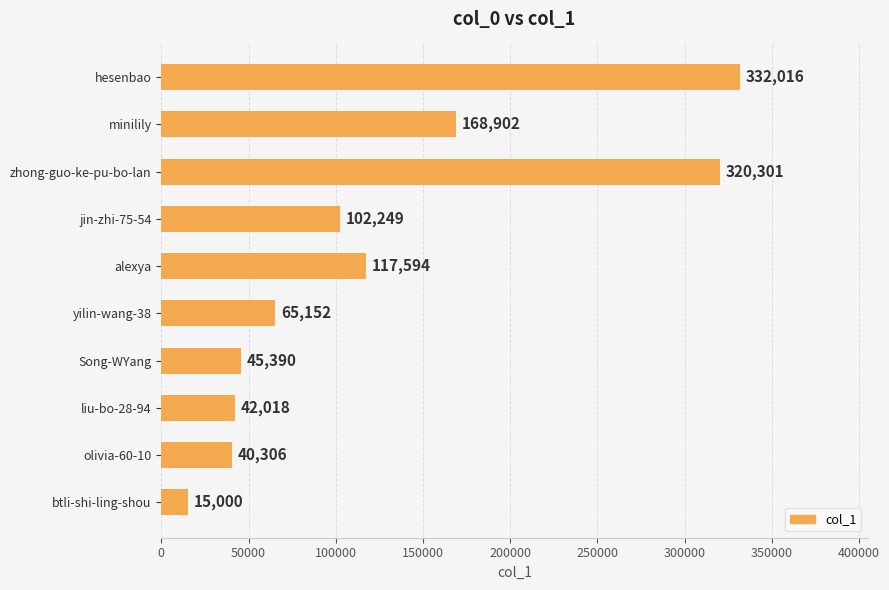

Reading top to bottom, what are all the values shown in this chart?

332016	168902	320301	102249	117594	65152	45390	42018	40306	15000